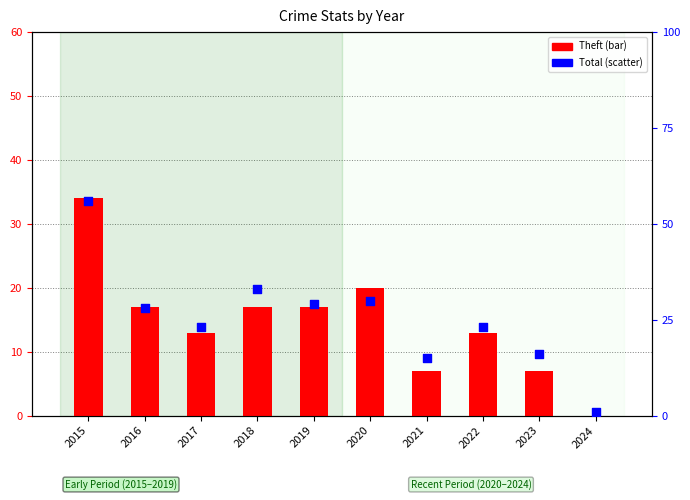

At how many categories does at least one series exceed 17?

7